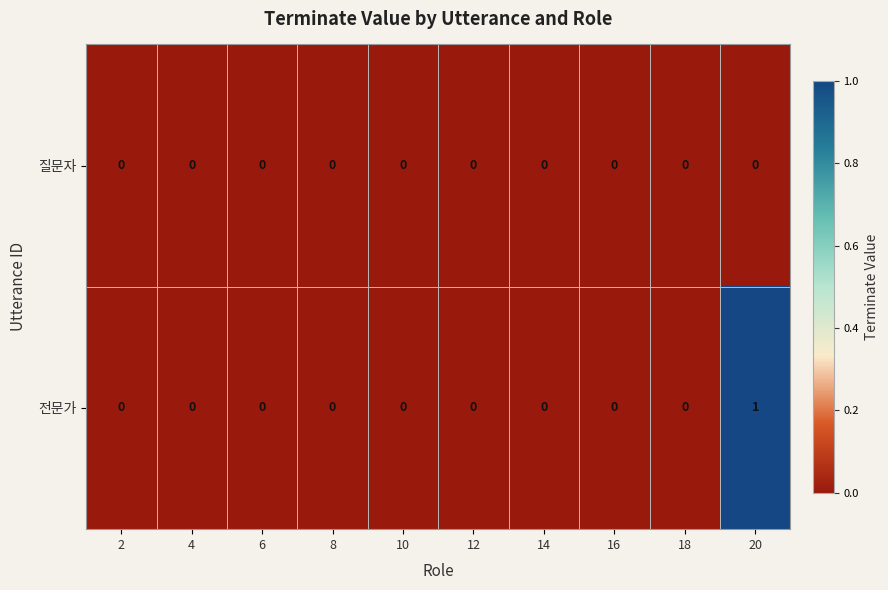

Which series has the widest spread of values?

전문가